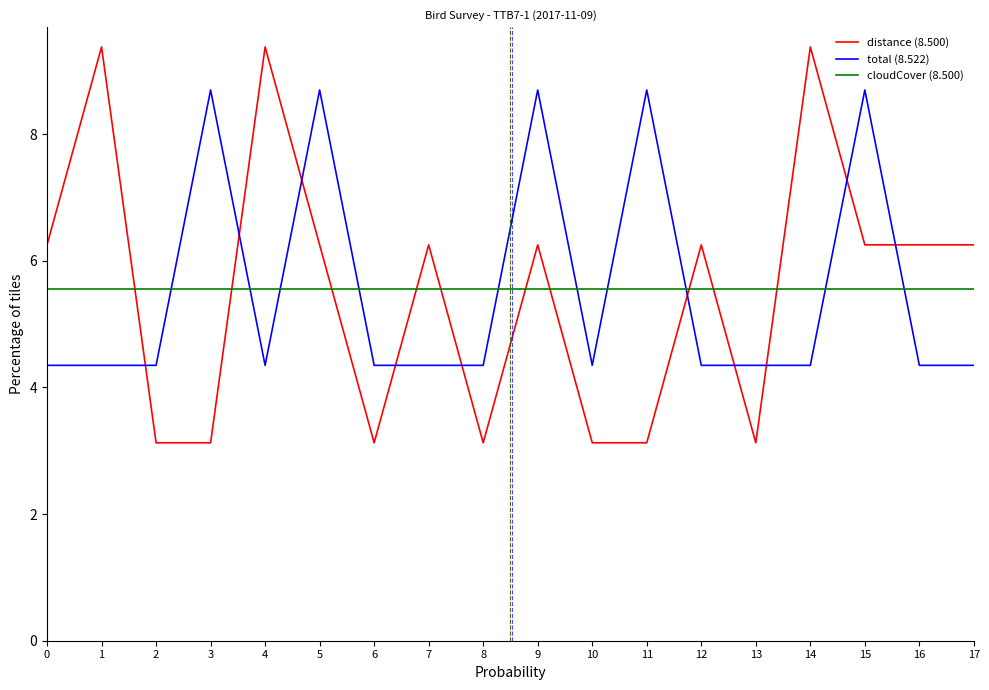

The cloudCover (8.500) series shows 7.8 at 17. True or false?

False